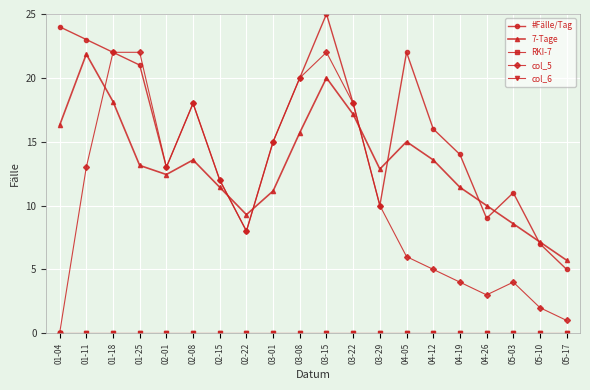

Does the chart have visible grid lines?

Yes